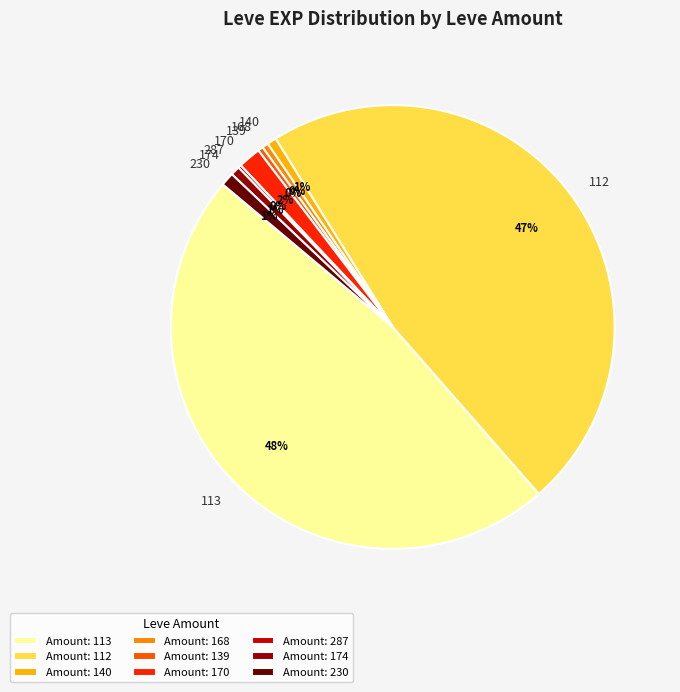

The 139 slice represents 0% of the pie. True or false?

True